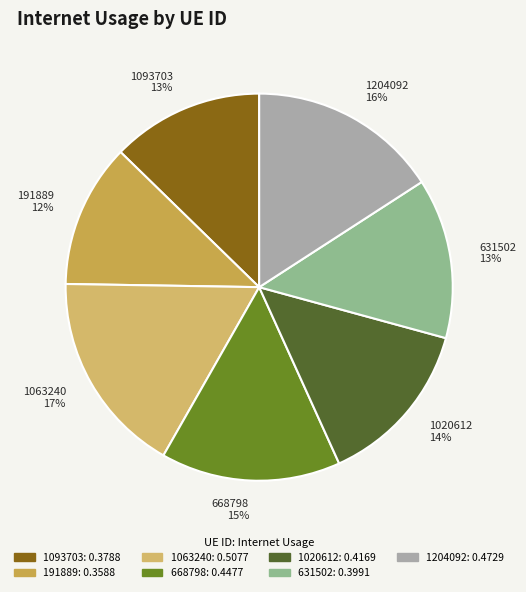

Which slice is the largest?

1063240